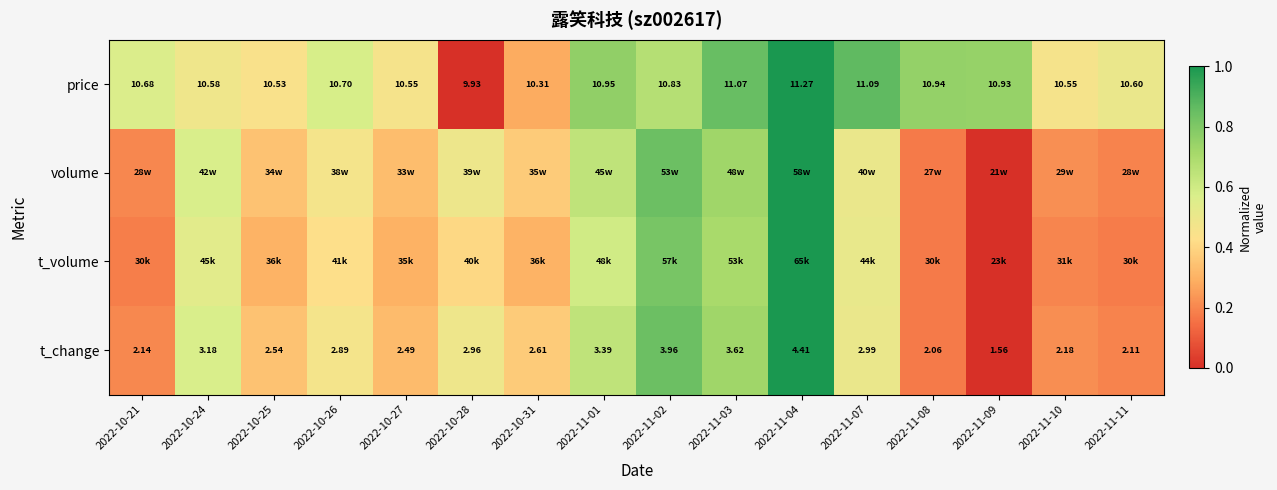

How many values in the price series exceed 10?

15